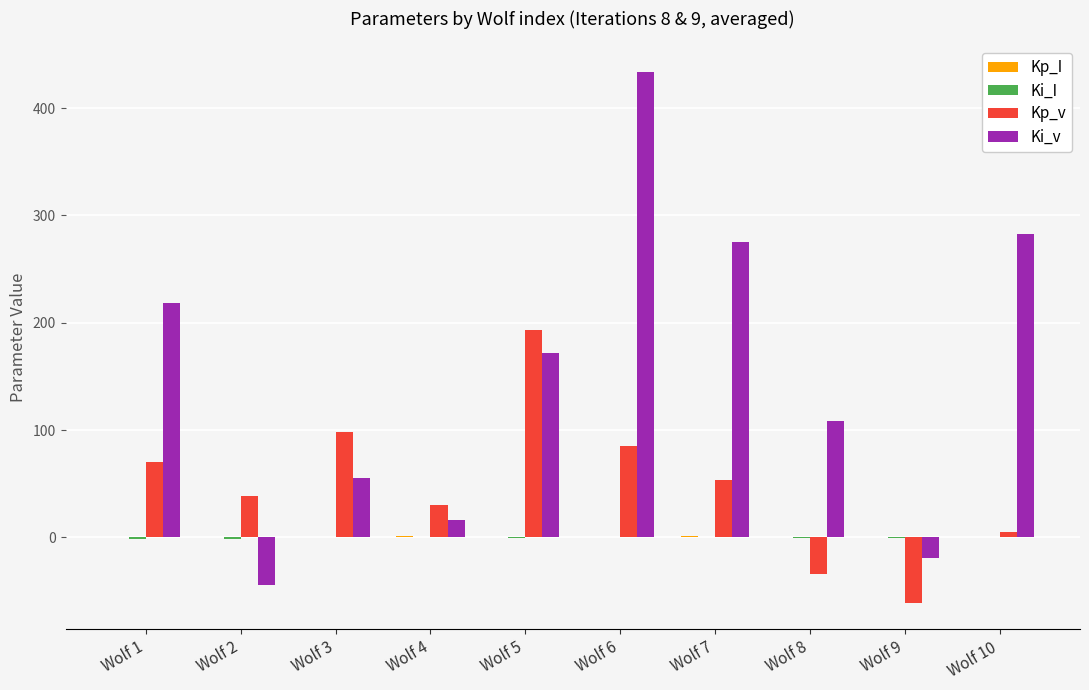

What is the sum of all Kp_v values?

478.7